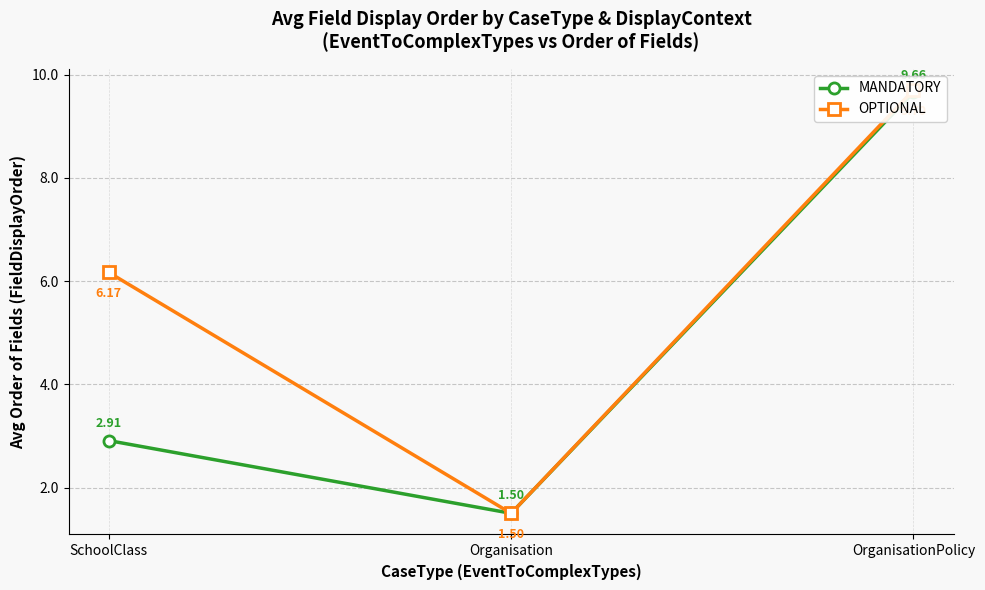

What is the greatest value displayed?

9.7